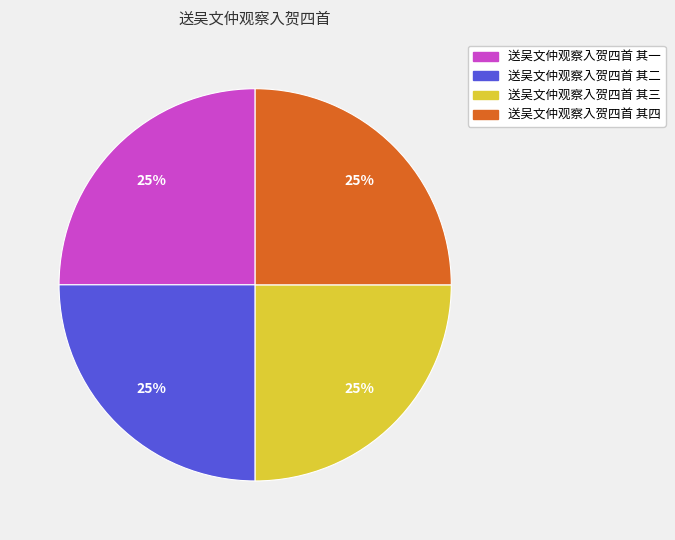

Approximately how many times larger is the value at 送吴文仲观察入贺四首 其二 compared to 送吴文仲观察入贺四首 其三?

1.0